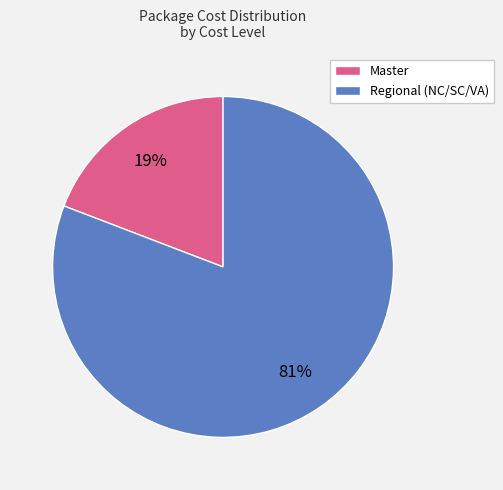

Is it true that Regional (NC/SC/VA) is 81% of the pie?

True